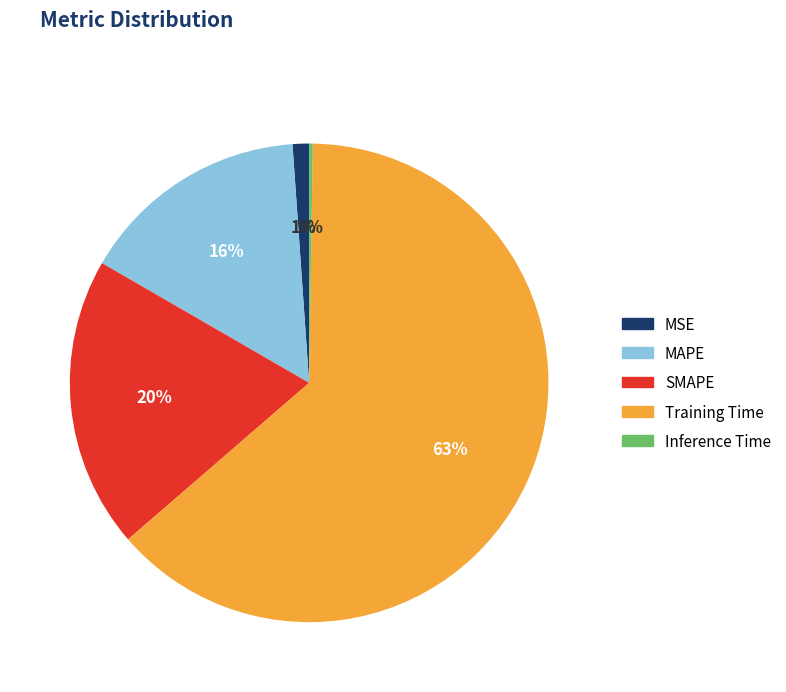

To the nearest percent, what percentage of the pie is Training Time?

63%